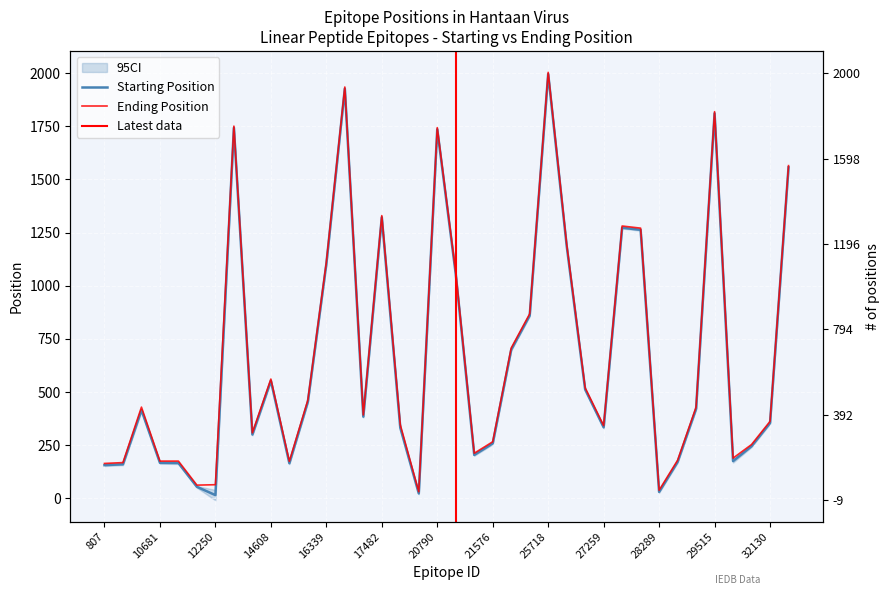

How many data points does each series have?

38